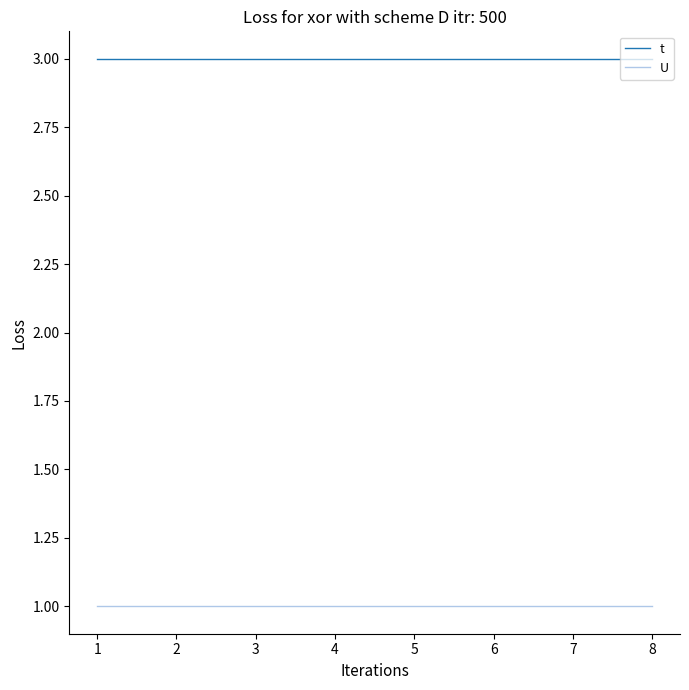

True or false: t has a value of 4 at 7.

False